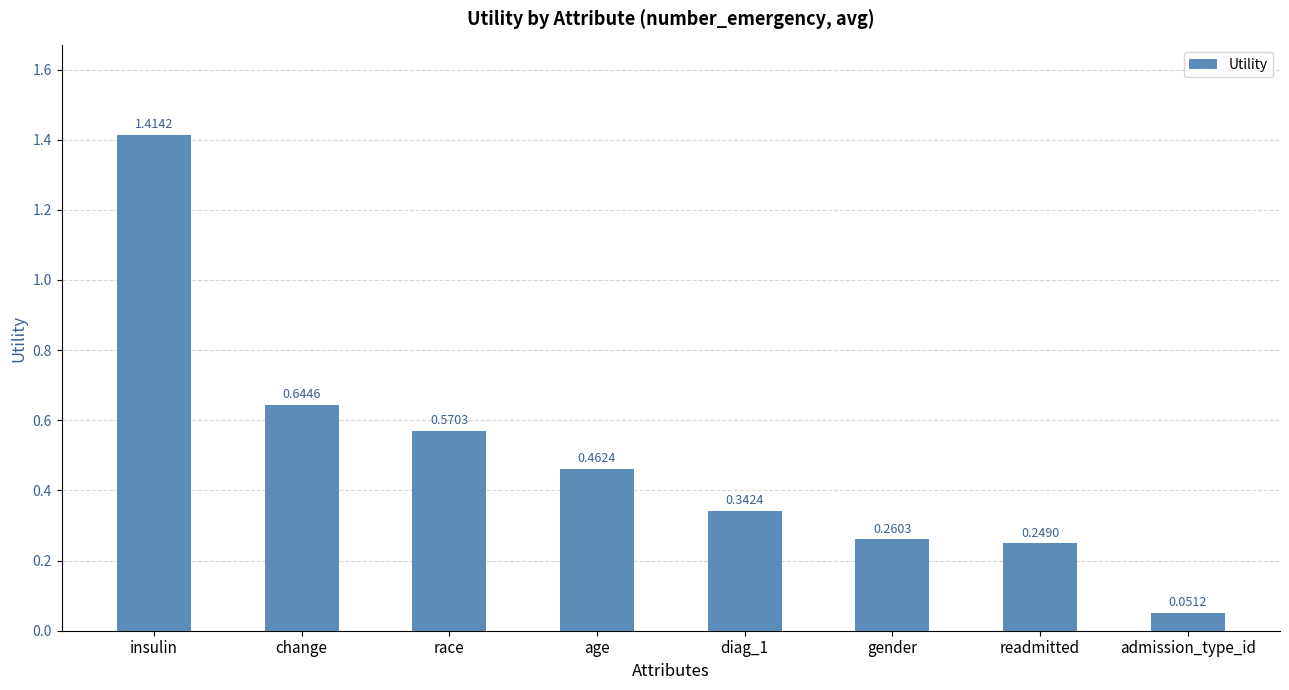

What position from the left is readmitted?

7